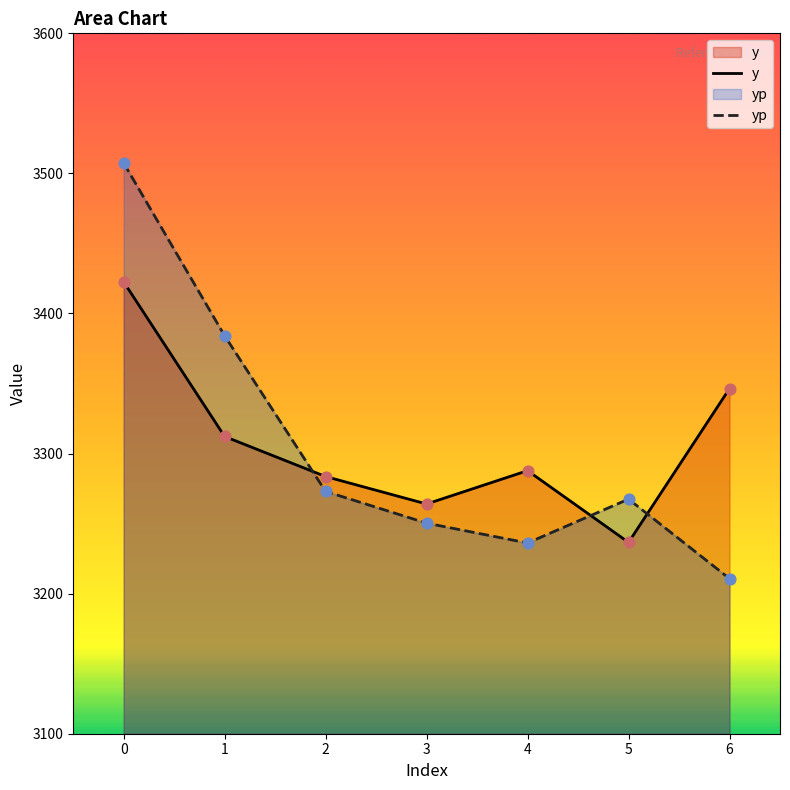

What is the total value across all series at 2?

6556.6